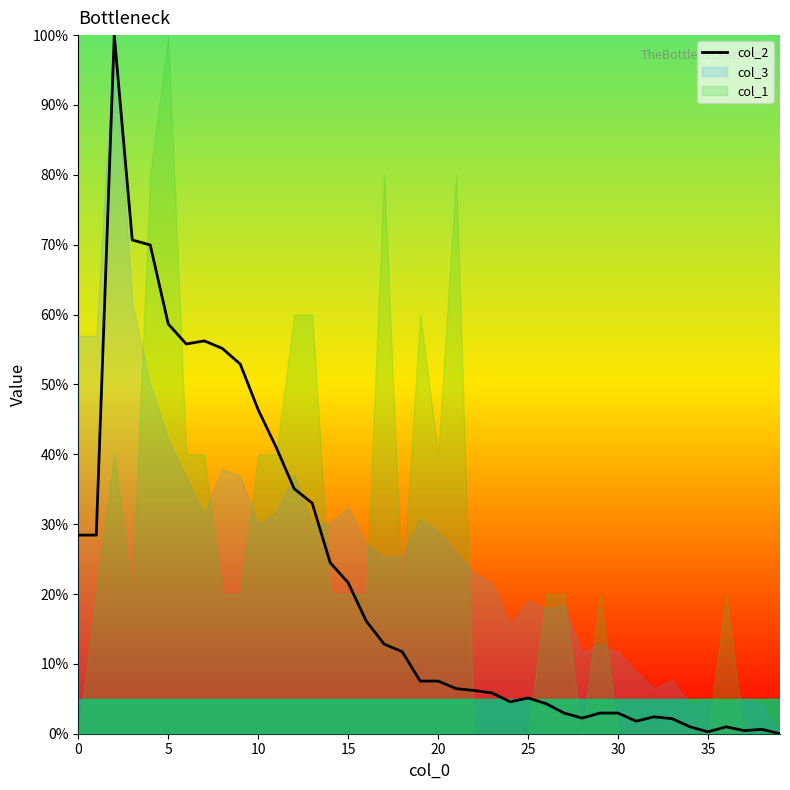

What is the sum of the values at 0 and 13?

0.6